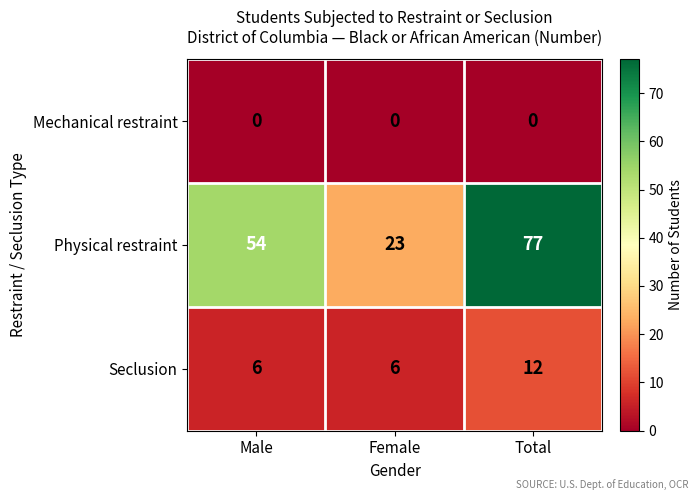

What is the total value across all series at Total?

89